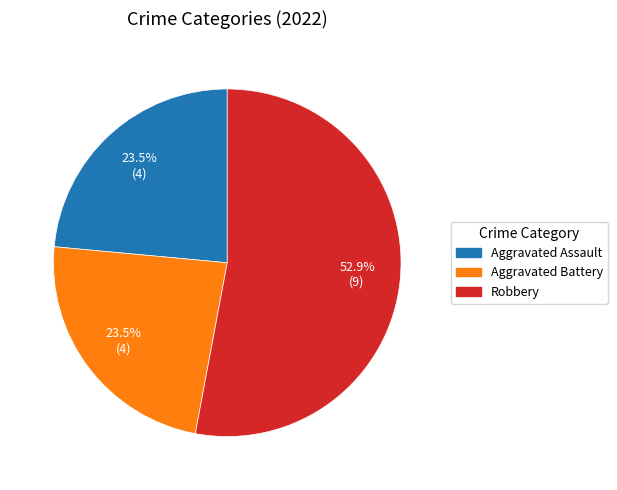

Is there any slice that represents more than half of the pie?

Yes